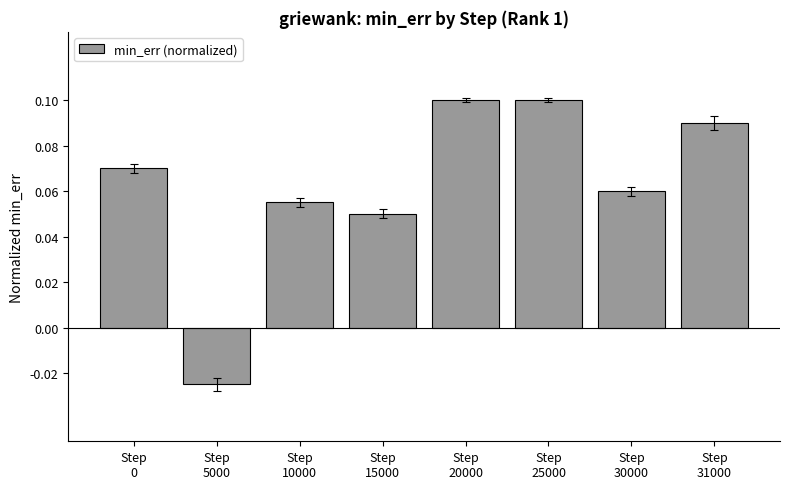

What is the sum of all values?

0.5